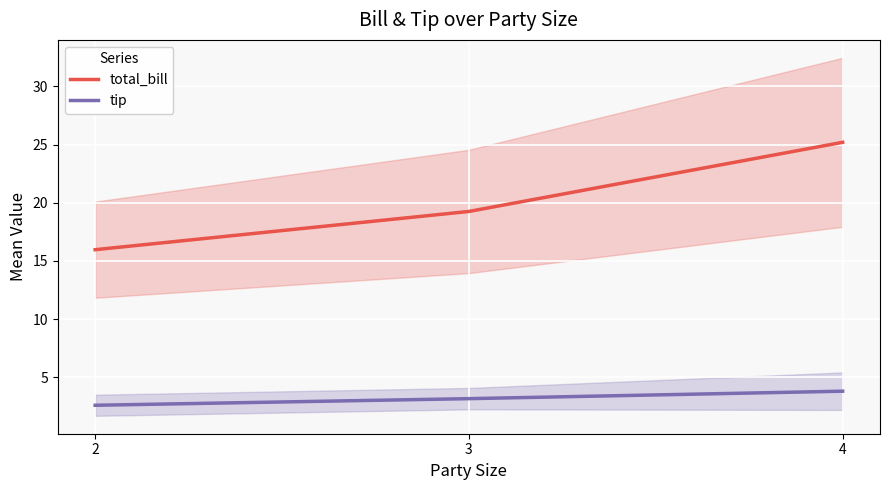

List the series in order of their overall mean, highest first.

total_bill, tip